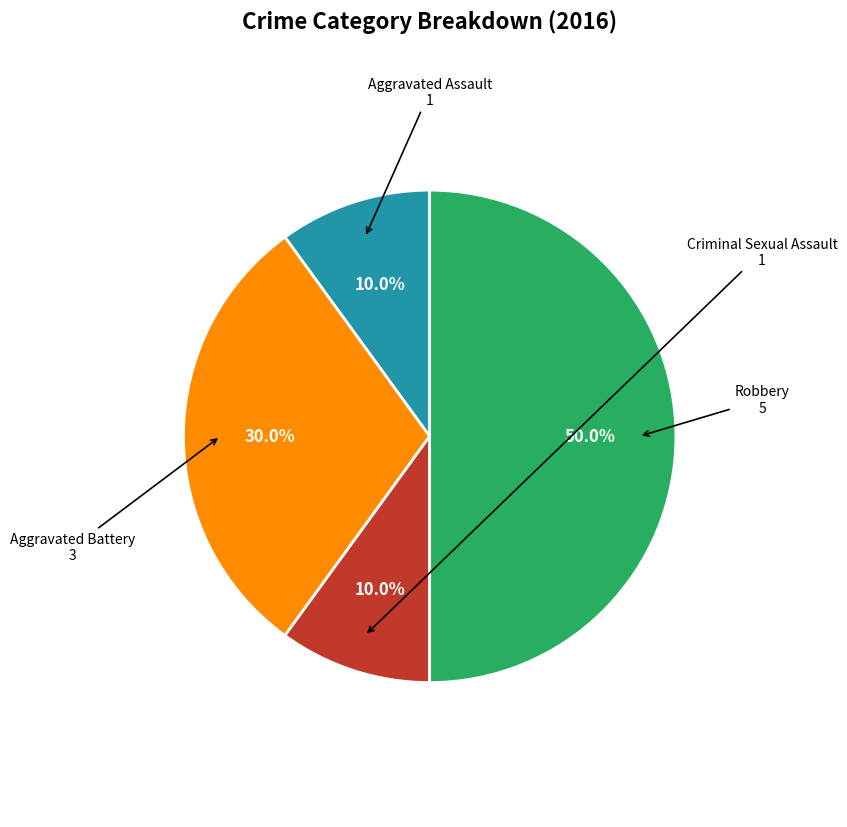

How many slices are in this pie chart?

4